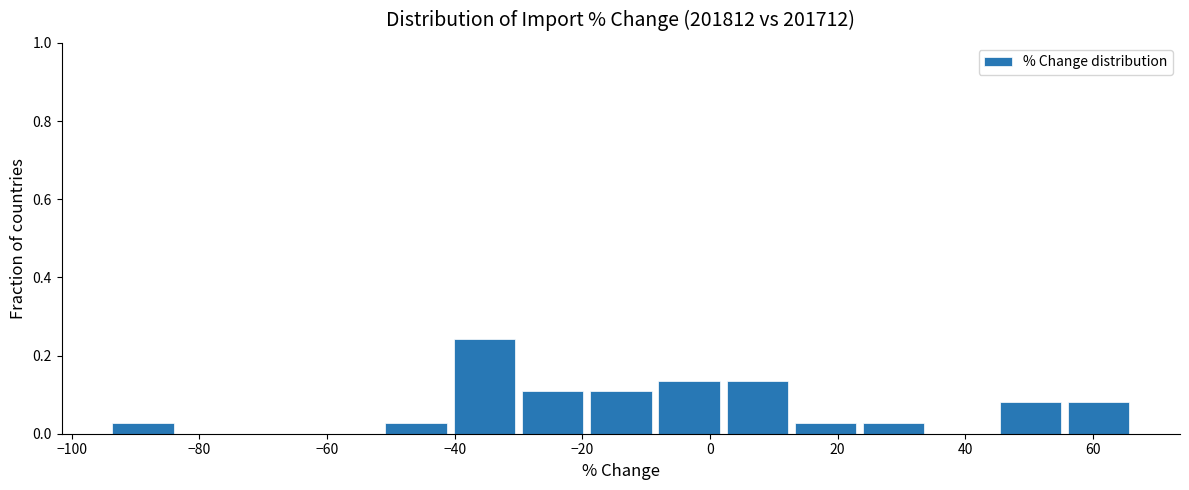

Over which range of the x-axis is the bar tallest?

-40 to -30